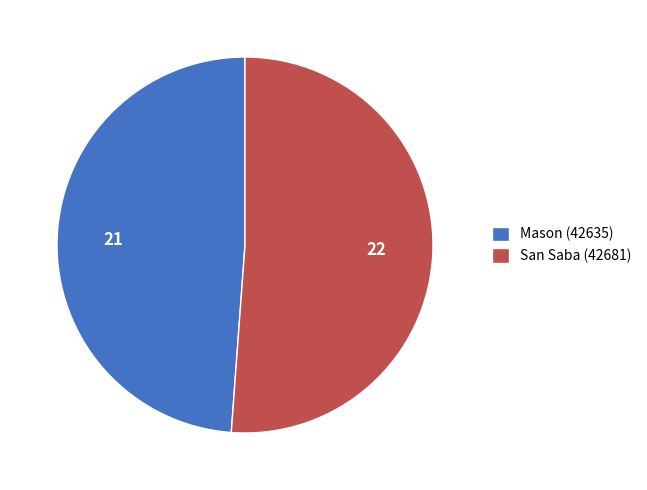

The Mason (42635) slice represents 35% of the pie. True or false?

False